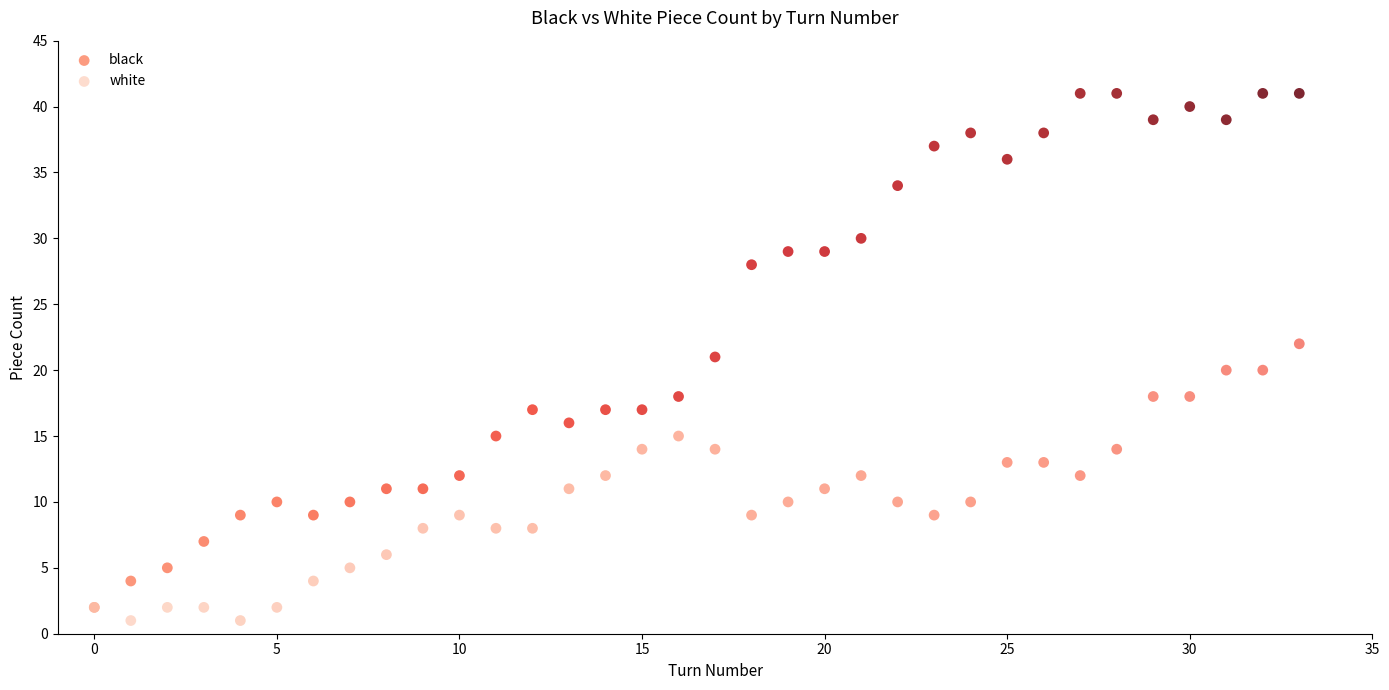

What are all the series names shown in the legend?

black, white